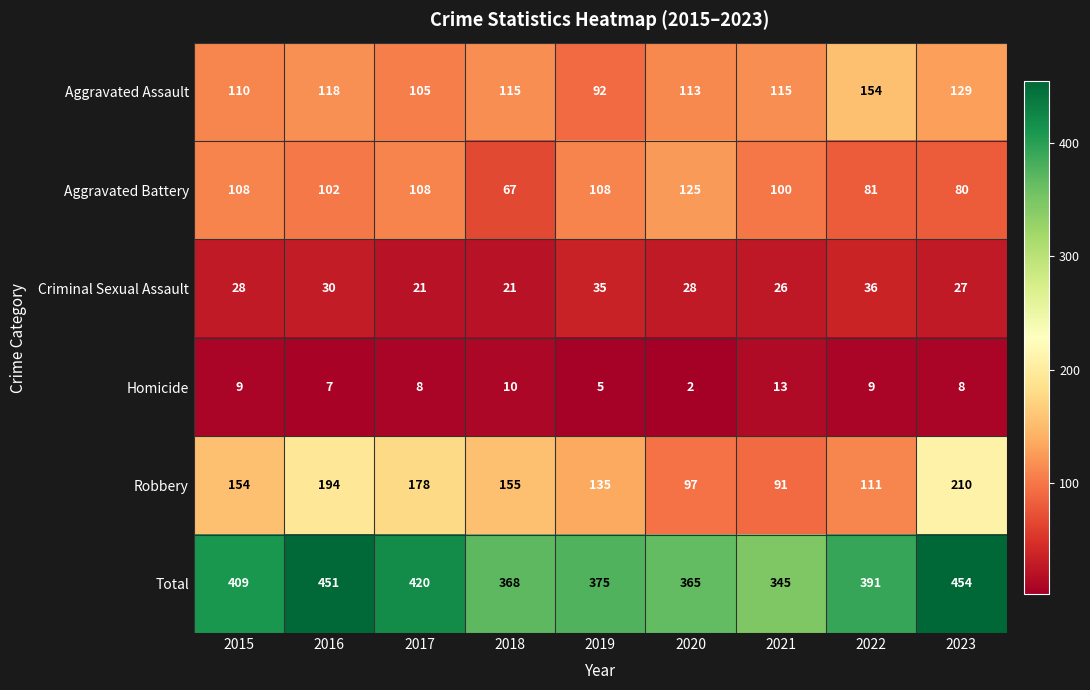

What is the difference between the Aggravated Battery values at 2021 and 2023?

20